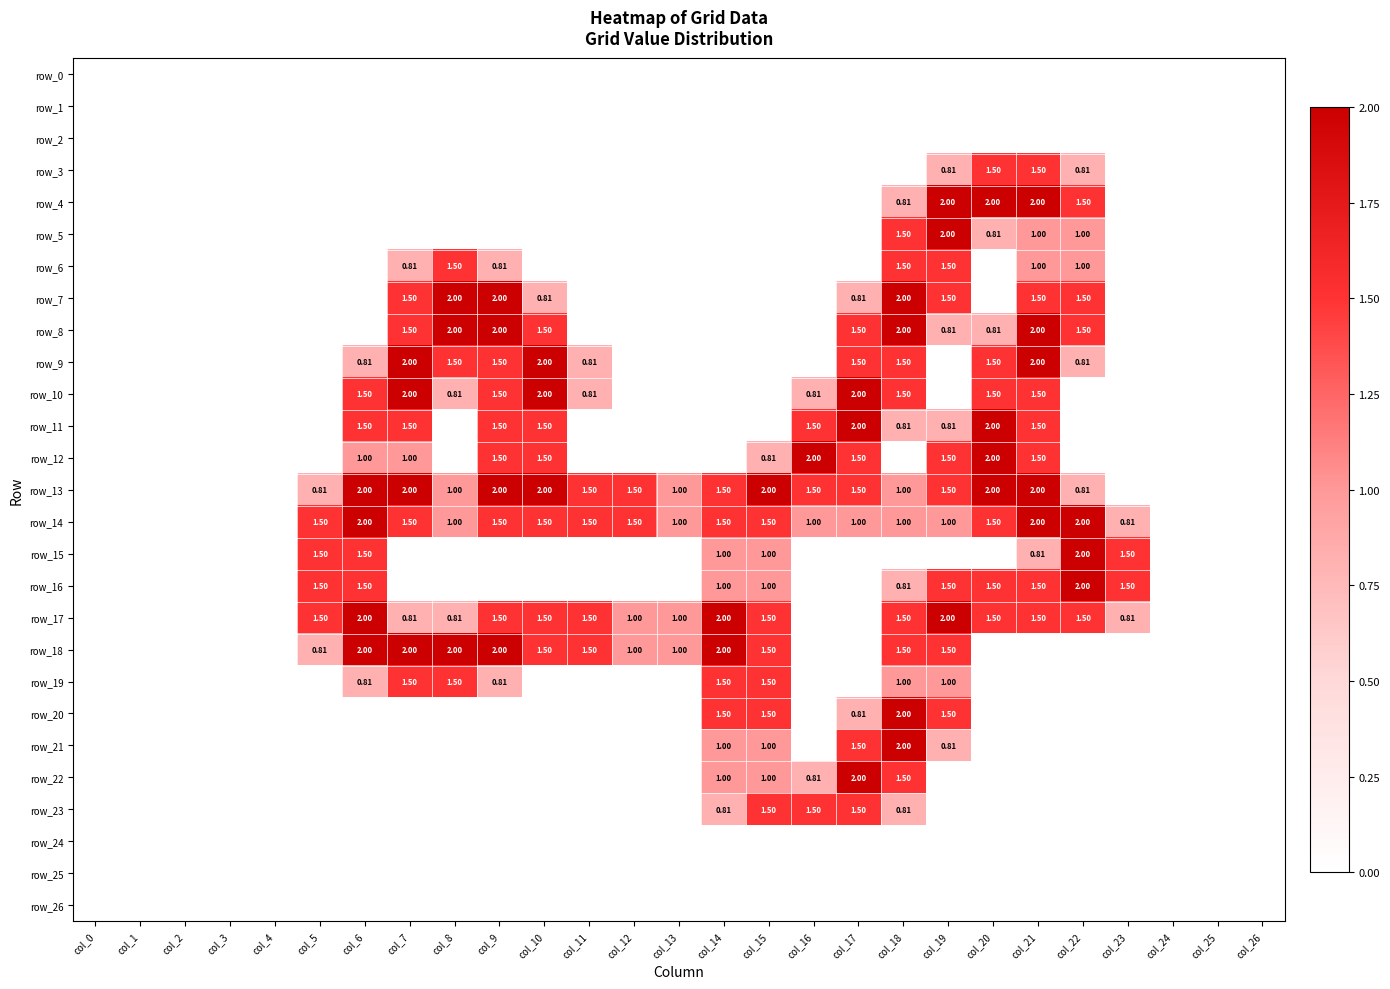

Reading right to left, extract all data points from this chart.

row_0: col_26=0.0	col_25=0.0	col_24=0.0	col_23=0.0	col_22=0.0	col_21=0.0	col_20=0.0	col_19=0.0	col_18=0.0	col_17=0.0	col_16=0.0	col_15=0.0	col_14=0.0	col_13=0.0	col_12=0.0	col_11=0.0	col_10=0.0	col_9=0.0	col_8=0.0	col_7=0.0	col_6=0.0	col_5=0.0	col_4=0.0	col_3=0.0	col_2=0.0	col_1=0.0	col_0=0.0
row_1: col_26=0.0	col_25=0.0	col_24=0.0	col_23=0.0	col_22=0.0	col_21=0.0	col_20=0.0	col_19=0.0	col_18=0.0	col_17=0.0	col_16=0.0	col_15=0.0	col_14=0.0	col_13=0.0	col_12=0.0	col_11=0.0	col_10=0.0	col_9=0.0	col_8=0.0	col_7=0.0	col_6=0.0	col_5=0.0	col_4=0.0	col_3=0.0	col_2=0.0	col_1=0.0	col_0=0.0
row_2: col_26=0.0	col_25=0.0	col_24=0.0	col_23=0.0	col_22=0.0	col_21=0.0	col_20=0.0	col_19=0.0	col_18=0.0	col_17=0.0	col_16=0.0	col_15=0.0	col_14=0.0	col_13=0.0	col_12=0.0	col_11=0.0	col_10=0.0	col_9=0.0	col_8=0.0	col_7=0.0	col_6=0.0	col_5=0.0	col_4=0.0	col_3=0.0	col_2=0.0	col_1=0.0	col_0=0.0
row_3: col_26=0.0	col_25=0.0	col_24=0.0	col_23=0.0	col_22=0.8	col_21=1.5	col_20=1.5	col_19=0.8	col_18=0.0	col_17=0.0	col_16=0.0	col_15=0.0	col_14=0.0	col_13=0.0	col_12=0.0	col_11=0.0	col_10=0.0	col_9=0.0	col_8=0.0	col_7=0.0	col_6=0.0	col_5=0.0	col_4=0.0	col_3=0.0	col_2=0.0	col_1=0.0	col_0=0.0
row_4: col_26=0.0	col_25=0.0	col_24=0.0	col_23=0.0	col_22=1.5	col_21=2.0	col_20=2.0	col_19=2.0	col_18=0.8	col_17=0.0	col_16=0.0	col_15=0.0	col_14=0.0	col_13=0.0	col_12=0.0	col_11=0.0	col_10=0.0	col_9=0.0	col_8=0.0	col_7=0.0	col_6=0.0	col_5=0.0	col_4=0.0	col_3=0.0	col_2=0.0	col_1=0.0	col_0=0.0
row_5: col_26=0.0	col_25=0.0	col_24=0.0	col_23=0.0	col_22=1.0	col_21=1.0	col_20=0.8	col_19=2.0	col_18=1.5	col_17=0.0	col_16=0.0	col_15=0.0	col_14=0.0	col_13=0.0	col_12=0.0	col_11=0.0	col_10=0.0	col_9=0.0	col_8=0.0	col_7=0.0	col_6=0.0	col_5=0.0	col_4=0.0	col_3=0.0	col_2=0.0	col_1=0.0	col_0=0.0
row_6: col_26=0.0	col_25=0.0	col_24=0.0	col_23=0.0	col_22=1.0	col_21=1.0	col_20=0.0	col_19=1.5	col_18=1.5	col_17=0.0	col_16=0.0	col_15=0.0	col_14=0.0	col_13=0.0	col_12=0.0	col_11=0.0	col_10=0.0	col_9=0.8	col_8=1.5	col_7=0.8	col_6=0.0	col_5=0.0	col_4=0.0	col_3=0.0	col_2=0.0	col_1=0.0	col_0=0.0
row_7: col_26=0.0	col_25=0.0	col_24=0.0	col_23=0.0	col_22=1.5	col_21=1.5	col_20=0.0	col_19=1.5	col_18=2.0	col_17=0.8	col_16=0.0	col_15=0.0	col_14=0.0	col_13=0.0	col_12=0.0	col_11=0.0	col_10=0.8	col_9=2.0	col_8=2.0	col_7=1.5	col_6=0.0	col_5=0.0	col_4=0.0	col_3=0.0	col_2=0.0	col_1=0.0	col_0=0.0
row_8: col_26=0.0	col_25=0.0	col_24=0.0	col_23=0.0	col_22=1.5	col_21=2.0	col_20=0.8	col_19=0.8	col_18=2.0	col_17=1.5	col_16=0.0	col_15=0.0	col_14=0.0	col_13=0.0	col_12=0.0	col_11=0.0	col_10=1.5	col_9=2.0	col_8=2.0	col_7=1.5	col_6=0.0	col_5=0.0	col_4=0.0	col_3=0.0	col_2=0.0	col_1=0.0	col_0=0.0
row_9: col_26=0.0	col_25=0.0	col_24=0.0	col_23=0.0	col_22=0.8	col_21=2.0	col_20=1.5	col_19=0.0	col_18=1.5	col_17=1.5	col_16=0.0	col_15=0.0	col_14=0.0	col_13=0.0	col_12=0.0	col_11=0.8	col_10=2.0	col_9=1.5	col_8=1.5	col_7=2.0	col_6=0.8	col_5=0.0	col_4=0.0	col_3=0.0	col_2=0.0	col_1=0.0	col_0=0.0
row_10: col_26=0.0	col_25=0.0	col_24=0.0	col_23=0.0	col_22=0.0	col_21=1.5	col_20=1.5	col_19=0.0	col_18=1.5	col_17=2.0	col_16=0.8	col_15=0.0	col_14=0.0	col_13=0.0	col_12=0.0	col_11=0.8	col_10=2.0	col_9=1.5	col_8=0.8	col_7=2.0	col_6=1.5	col_5=0.0	col_4=0.0	col_3=0.0	col_2=0.0	col_1=0.0	col_0=0.0
row_11: col_26=0.0	col_25=0.0	col_24=0.0	col_23=0.0	col_22=0.0	col_21=1.5	col_20=2.0	col_19=0.8	col_18=0.8	col_17=2.0	col_16=1.5	col_15=0.0	col_14=0.0	col_13=0.0	col_12=0.0	col_11=0.0	col_10=1.5	col_9=1.5	col_8=0.0	col_7=1.5	col_6=1.5	col_5=0.0	col_4=0.0	col_3=0.0	col_2=0.0	col_1=0.0	col_0=0.0
row_12: col_26=0.0	col_25=0.0	col_24=0.0	col_23=0.0	col_22=0.0	col_21=1.5	col_20=2.0	col_19=1.5	col_18=0.0	col_17=1.5	col_16=2.0	col_15=0.8	col_14=0.0	col_13=0.0	col_12=0.0	col_11=0.0	col_10=1.5	col_9=1.5	col_8=0.0	col_7=1.0	col_6=1.0	col_5=0.0	col_4=0.0	col_3=0.0	col_2=0.0	col_1=0.0	col_0=0.0
row_13: col_26=0.0	col_25=0.0	col_24=0.0	col_23=0.0	col_22=0.8	col_21=2.0	col_20=2.0	col_19=1.5	col_18=1.0	col_17=1.5	col_16=1.5	col_15=2.0	col_14=1.5	col_13=1.0	col_12=1.5	col_11=1.5	col_10=2.0	col_9=2.0	col_8=1.0	col_7=2.0	col_6=2.0	col_5=0.8	col_4=0.0	col_3=0.0	col_2=0.0	col_1=0.0	col_0=0.0
row_14: col_26=0.0	col_25=0.0	col_24=0.0	col_23=0.8	col_22=2.0	col_21=2.0	col_20=1.5	col_19=1.0	col_18=1.0	col_17=1.0	col_16=1.0	col_15=1.5	col_14=1.5	col_13=1.0	col_12=1.5	col_11=1.5	col_10=1.5	col_9=1.5	col_8=1.0	col_7=1.5	col_6=2.0	col_5=1.5	col_4=0.0	col_3=0.0	col_2=0.0	col_1=0.0	col_0=0.0
row_15: col_26=0.0	col_25=0.0	col_24=0.0	col_23=1.5	col_22=2.0	col_21=0.8	col_20=0.0	col_19=0.0	col_18=0.0	col_17=0.0	col_16=0.0	col_15=1.0	col_14=1.0	col_13=0.0	col_12=0.0	col_11=0.0	col_10=0.0	col_9=0.0	col_8=0.0	col_7=0.0	col_6=1.5	col_5=1.5	col_4=0.0	col_3=0.0	col_2=0.0	col_1=0.0	col_0=0.0
row_16: col_26=0.0	col_25=0.0	col_24=0.0	col_23=1.5	col_22=2.0	col_21=1.5	col_20=1.5	col_19=1.5	col_18=0.8	col_17=0.0	col_16=0.0	col_15=1.0	col_14=1.0	col_13=0.0	col_12=0.0	col_11=0.0	col_10=0.0	col_9=0.0	col_8=0.0	col_7=0.0	col_6=1.5	col_5=1.5	col_4=0.0	col_3=0.0	col_2=0.0	col_1=0.0	col_0=0.0
row_17: col_26=0.0	col_25=0.0	col_24=0.0	col_23=0.8	col_22=1.5	col_21=1.5	col_20=1.5	col_19=2.0	col_18=1.5	col_17=0.0	col_16=0.0	col_15=1.5	col_14=2.0	col_13=1.0	col_12=1.0	col_11=1.5	col_10=1.5	col_9=1.5	col_8=0.8	col_7=0.8	col_6=2.0	col_5=1.5	col_4=0.0	col_3=0.0	col_2=0.0	col_1=0.0	col_0=0.0
row_18: col_26=0.0	col_25=0.0	col_24=0.0	col_23=0.0	col_22=0.0	col_21=0.0	col_20=0.0	col_19=1.5	col_18=1.5	col_17=0.0	col_16=0.0	col_15=1.5	col_14=2.0	col_13=1.0	col_12=1.0	col_11=1.5	col_10=1.5	col_9=2.0	col_8=2.0	col_7=2.0	col_6=2.0	col_5=0.8	col_4=0.0	col_3=0.0	col_2=0.0	col_1=0.0	col_0=0.0
row_19: col_26=0.0	col_25=0.0	col_24=0.0	col_23=0.0	col_22=0.0	col_21=0.0	col_20=0.0	col_19=1.0	col_18=1.0	col_17=0.0	col_16=0.0	col_15=1.5	col_14=1.5	col_13=0.0	col_12=0.0	col_11=0.0	col_10=0.0	col_9=0.8	col_8=1.5	col_7=1.5	col_6=0.8	col_5=0.0	col_4=0.0	col_3=0.0	col_2=0.0	col_1=0.0	col_0=0.0
row_20: col_26=0.0	col_25=0.0	col_24=0.0	col_23=0.0	col_22=0.0	col_21=0.0	col_20=0.0	col_19=1.5	col_18=2.0	col_17=0.8	col_16=0.0	col_15=1.5	col_14=1.5	col_13=0.0	col_12=0.0	col_11=0.0	col_10=0.0	col_9=0.0	col_8=0.0	col_7=0.0	col_6=0.0	col_5=0.0	col_4=0.0	col_3=0.0	col_2=0.0	col_1=0.0	col_0=0.0
row_21: col_26=0.0	col_25=0.0	col_24=0.0	col_23=0.0	col_22=0.0	col_21=0.0	col_20=0.0	col_19=0.8	col_18=2.0	col_17=1.5	col_16=0.0	col_15=1.0	col_14=1.0	col_13=0.0	col_12=0.0	col_11=0.0	col_10=0.0	col_9=0.0	col_8=0.0	col_7=0.0	col_6=0.0	col_5=0.0	col_4=0.0	col_3=0.0	col_2=0.0	col_1=0.0	col_0=0.0
row_22: col_26=0.0	col_25=0.0	col_24=0.0	col_23=0.0	col_22=0.0	col_21=0.0	col_20=0.0	col_19=0.0	col_18=1.5	col_17=2.0	col_16=0.8	col_15=1.0	col_14=1.0	col_13=0.0	col_12=0.0	col_11=0.0	col_10=0.0	col_9=0.0	col_8=0.0	col_7=0.0	col_6=0.0	col_5=0.0	col_4=0.0	col_3=0.0	col_2=0.0	col_1=0.0	col_0=0.0
row_23: col_26=0.0	col_25=0.0	col_24=0.0	col_23=0.0	col_22=0.0	col_21=0.0	col_20=0.0	col_19=0.0	col_18=0.8	col_17=1.5	col_16=1.5	col_15=1.5	col_14=0.8	col_13=0.0	col_12=0.0	col_11=0.0	col_10=0.0	col_9=0.0	col_8=0.0	col_7=0.0	col_6=0.0	col_5=0.0	col_4=0.0	col_3=0.0	col_2=0.0	col_1=0.0	col_0=0.0
row_24: col_26=0.0	col_25=0.0	col_24=0.0	col_23=0.0	col_22=0.0	col_21=0.0	col_20=0.0	col_19=0.0	col_18=0.0	col_17=0.0	col_16=0.0	col_15=0.0	col_14=0.0	col_13=0.0	col_12=0.0	col_11=0.0	col_10=0.0	col_9=0.0	col_8=0.0	col_7=0.0	col_6=0.0	col_5=0.0	col_4=0.0	col_3=0.0	col_2=0.0	col_1=0.0	col_0=0.0
row_25: col_26=0.0	col_25=0.0	col_24=0.0	col_23=0.0	col_22=0.0	col_21=0.0	col_20=0.0	col_19=0.0	col_18=0.0	col_17=0.0	col_16=0.0	col_15=0.0	col_14=0.0	col_13=0.0	col_12=0.0	col_11=0.0	col_10=0.0	col_9=0.0	col_8=0.0	col_7=0.0	col_6=0.0	col_5=0.0	col_4=0.0	col_3=0.0	col_2=0.0	col_1=0.0	col_0=0.0
row_26: col_26=0.0	col_25=0.0	col_24=0.0	col_23=0.0	col_22=0.0	col_21=0.0	col_20=0.0	col_19=0.0	col_18=0.0	col_17=0.0	col_16=0.0	col_15=0.0	col_14=0.0	col_13=0.0	col_12=0.0	col_11=0.0	col_10=0.0	col_9=0.0	col_8=0.0	col_7=0.0	col_6=0.0	col_5=0.0	col_4=0.0	col_3=0.0	col_2=0.0	col_1=0.0	col_0=0.0